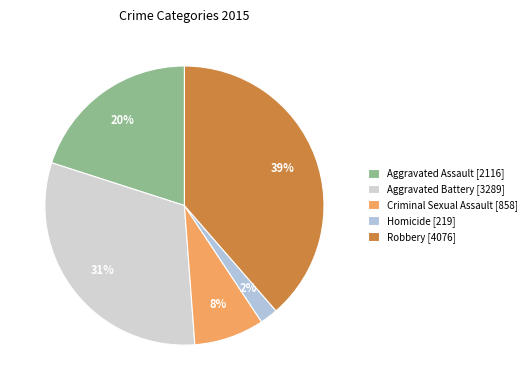

To the nearest percent, what is the average slice percentage?

20%